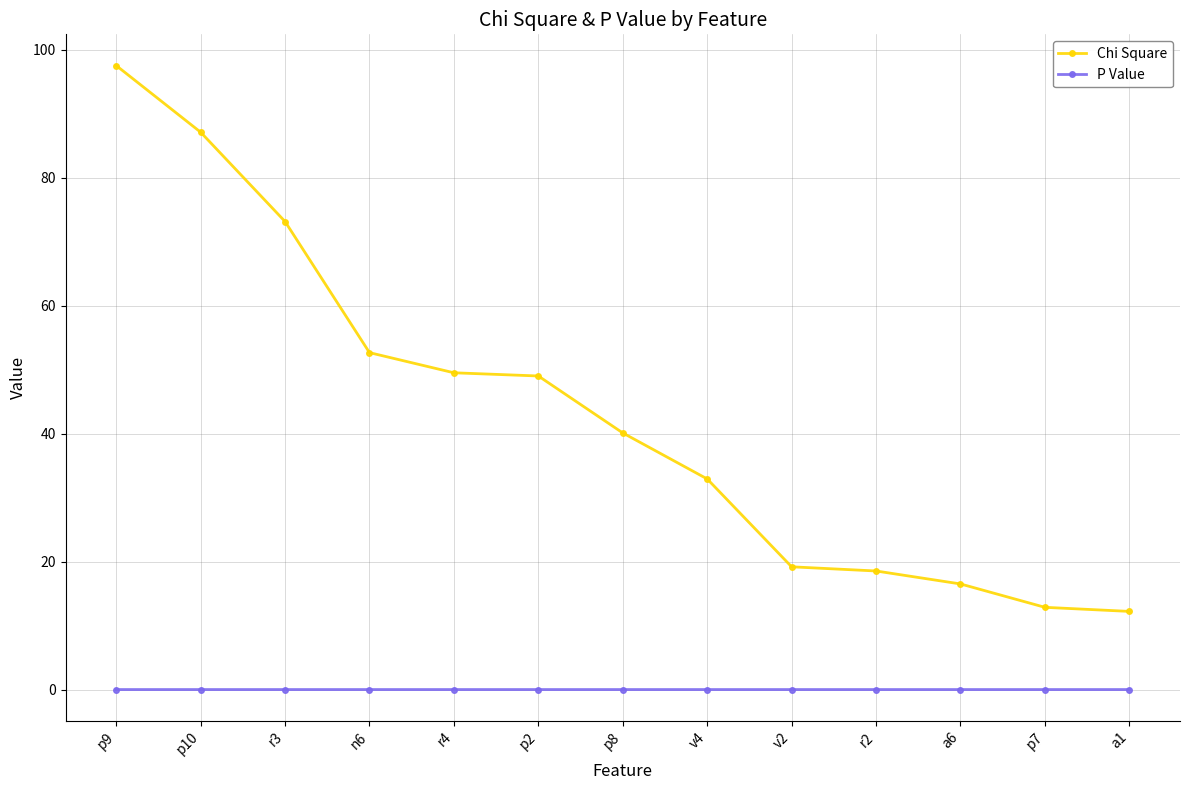

True or false: P Value and Chi Square cross at least once.

False